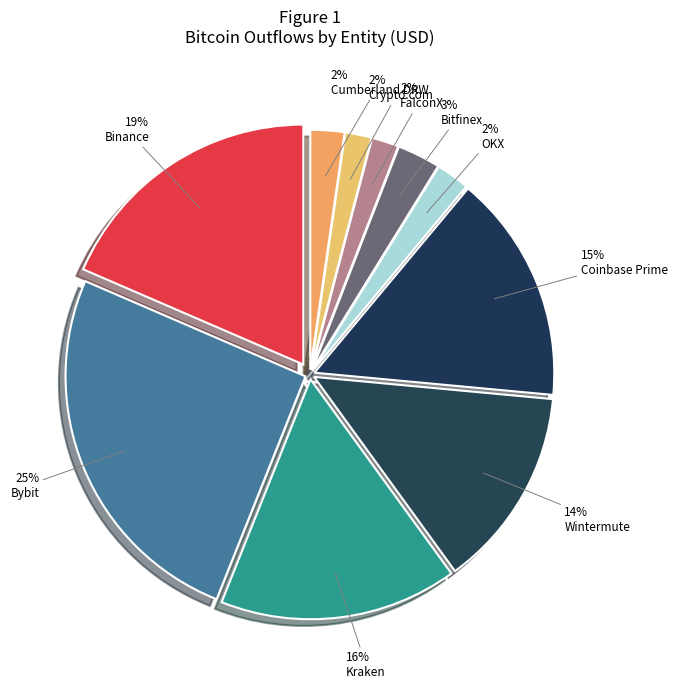

To the nearest percent, what is the average slice percentage?

10%